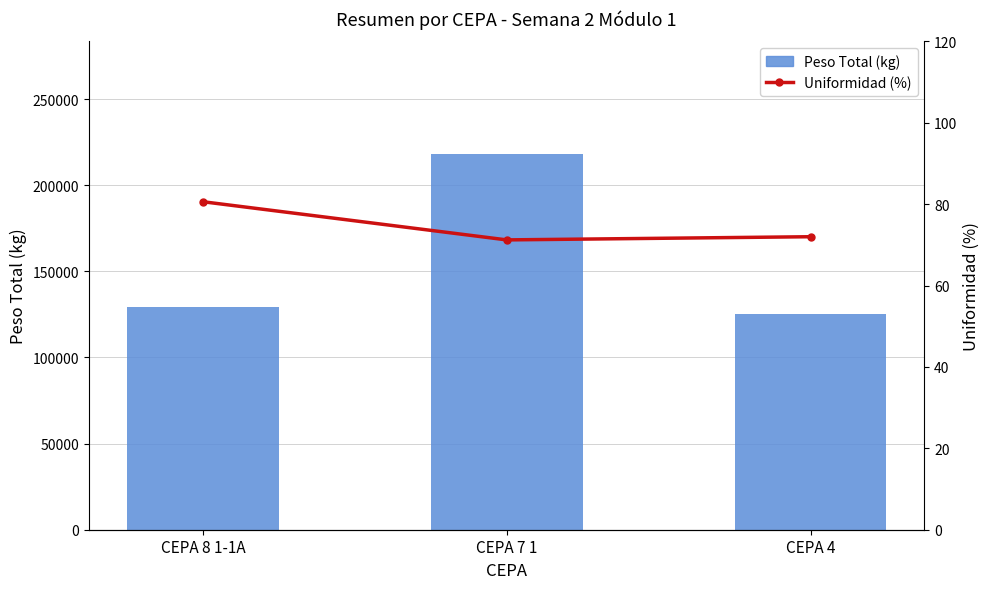

Count the number of categories in the chart.

3